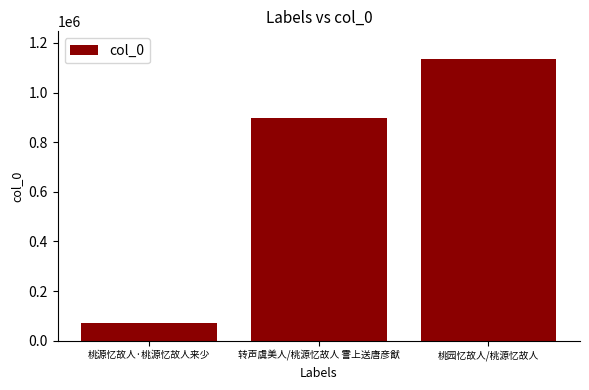

How many bars are there in total?

3